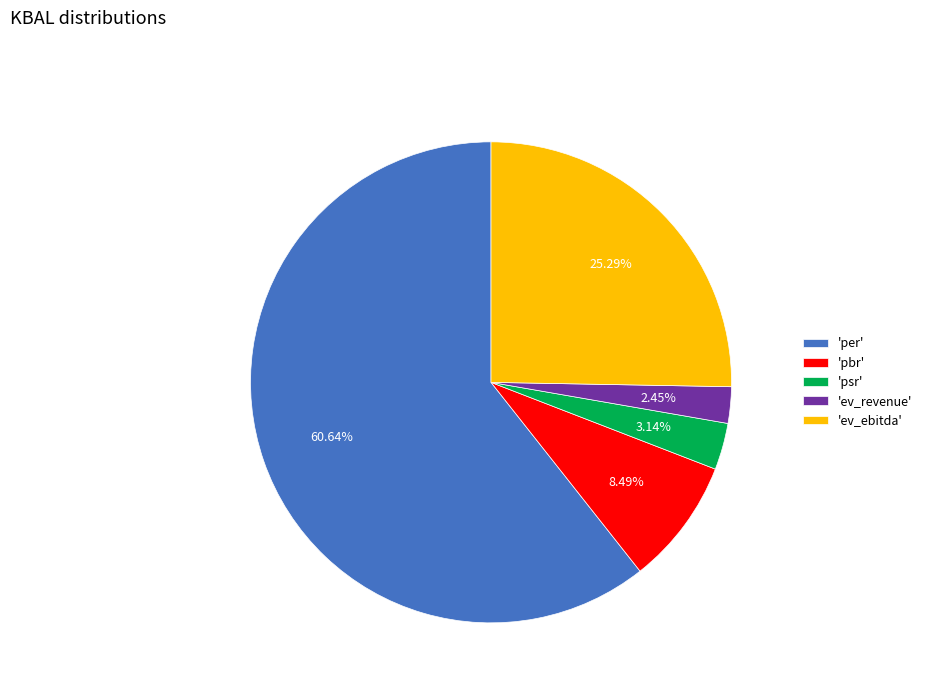

What is the majority slice?

'per'